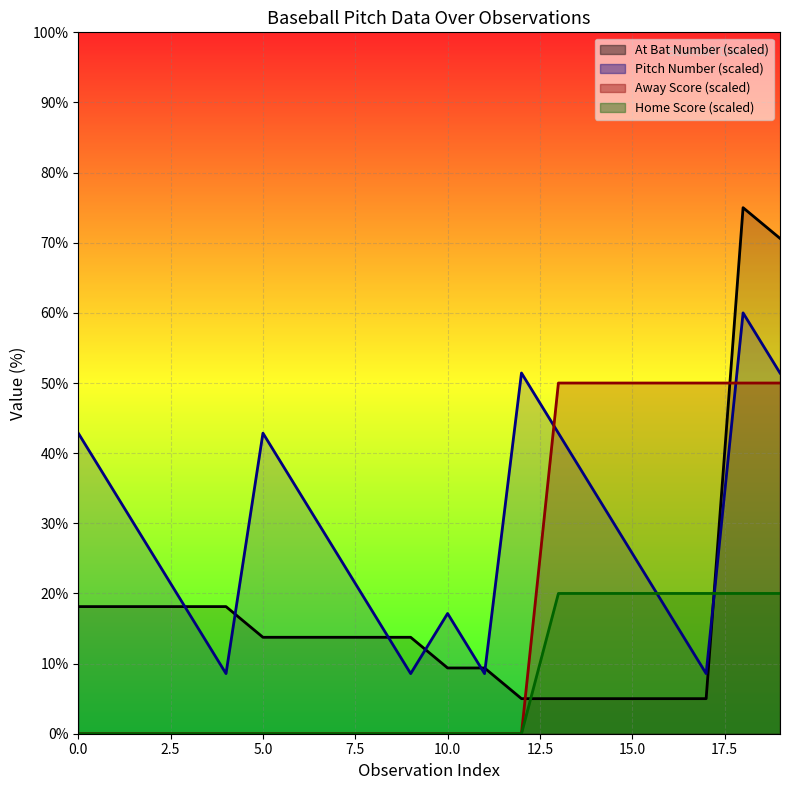

Reading right to left, what are all the values shown in this chart?

home_score: 19=50.0	18=50.0	17=50.0	16=50.0	15=50.0	14=50.0	13=50.0	12=0.0	11=0.0	10=0.0	9=0.0	8=0.0	7=0.0	6=0.0	5=0.0	4=0.0	3=0.0	2=0.0	1=0.0	0=0.0
away_score: 19=20.0	18=20.0	17=20.0	16=20.0	15=20.0	14=20.0	13=20.0	12=0.0	11=0.0	10=0.0	9=0.0	8=0.0	7=0.0	6=0.0	5=0.0	4=0.0	3=0.0	2=0.0	1=0.0	0=0.0
pitch_number: 19=51.4	18=60.0	17=8.6	16=17.1	15=25.7	14=34.3	13=42.9	12=51.4	11=8.6	10=17.1	9=8.6	8=17.1	7=25.7	6=34.3	5=42.9	4=8.6	3=17.1	2=25.7	1=34.3	0=42.9
at_bat_number: 19=70.6	18=75.0	17=5.0	16=5.0	15=5.0	14=5.0	13=5.0	12=5.0	11=9.4	10=9.4	9=13.8	8=13.8	7=13.8	6=13.8	5=13.8	4=18.1	3=18.1	2=18.1	1=18.1	0=18.1